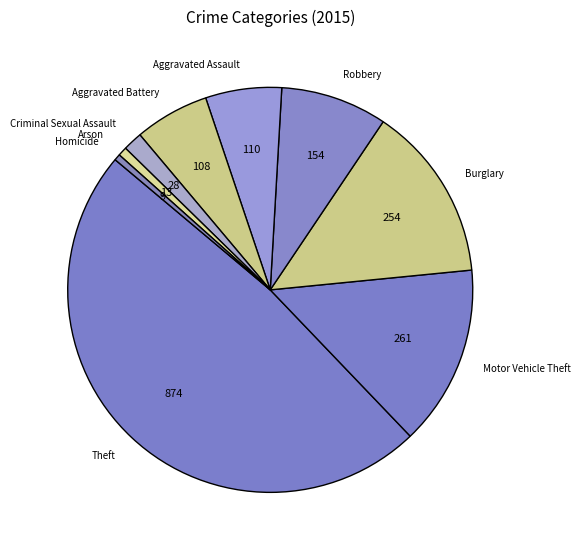

Is there a majority slice in this chart?

No